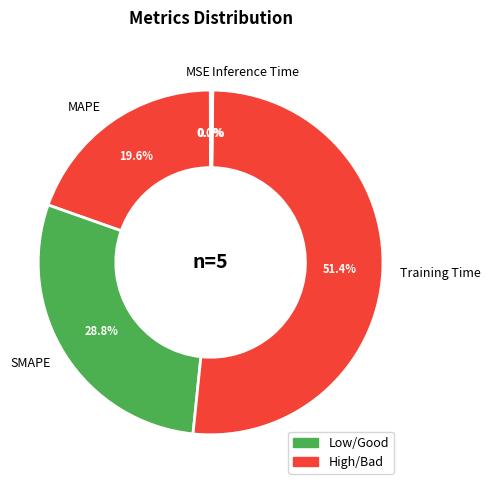

Which category has the biggest portion of the pie?

Training Time